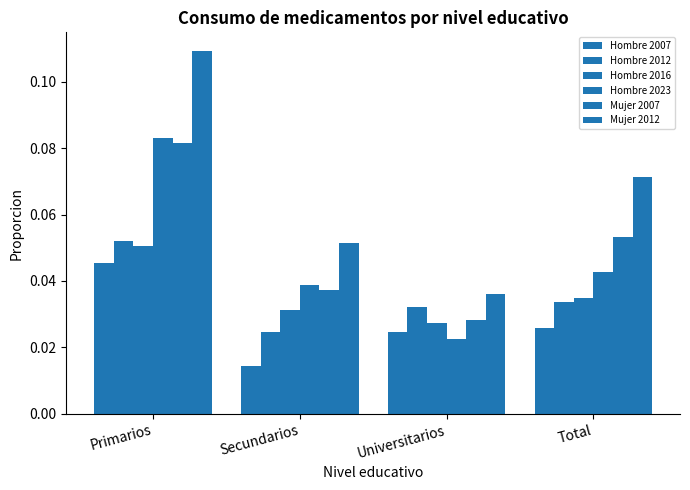

Reading left to right, extract all data points from this chart.

Hombre 2007: Primarios=0.0	Secundarios=0.0	Universitarios=0.0	Total=0.0
Hombre 2012: Primarios=0.1	Secundarios=0.0	Universitarios=0.0	Total=0.0
Hombre 2016: Primarios=0.1	Secundarios=0.0	Universitarios=0.0	Total=0.0
Hombre 2023: Primarios=0.1	Secundarios=0.0	Universitarios=0.0	Total=0.0
Mujer 2007: Primarios=0.1	Secundarios=0.0	Universitarios=0.0	Total=0.1
Mujer 2012: Primarios=0.1	Secundarios=0.1	Universitarios=0.0	Total=0.1